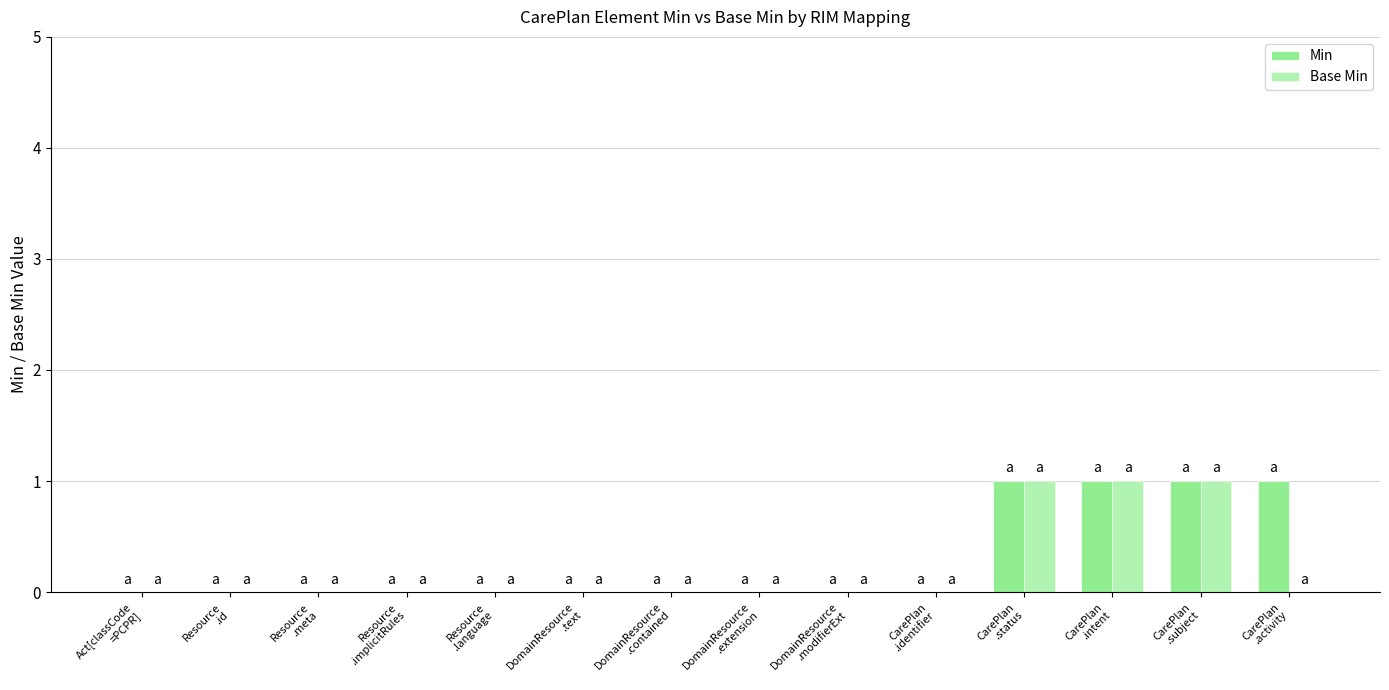

What is the label of the 10th bar from the left?

CarePlan
.identifier